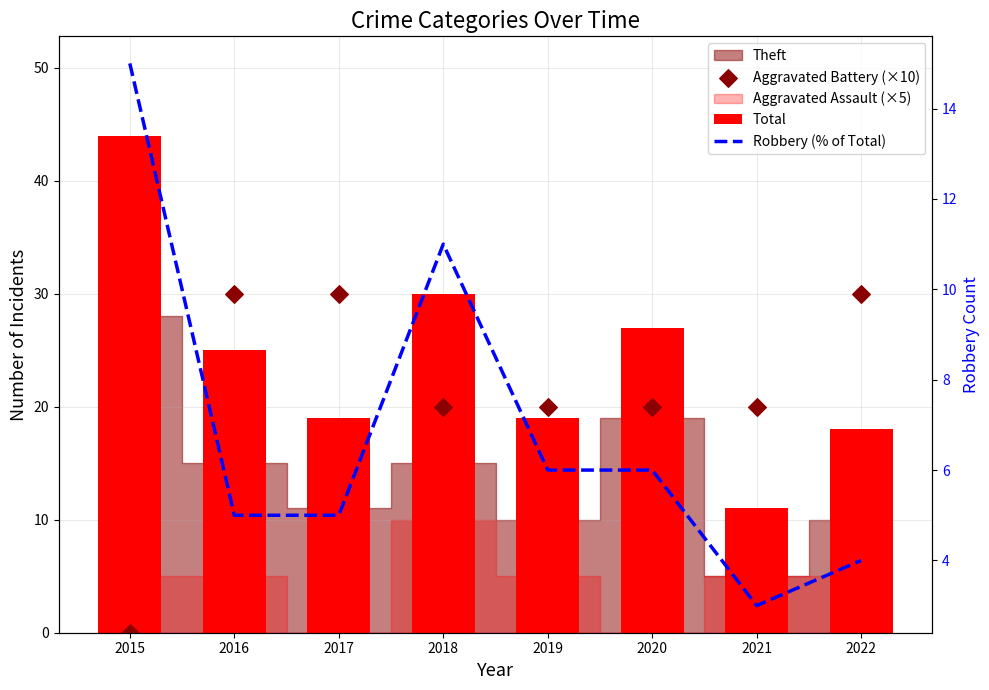

Which series contains the lowest Y value?

Aggravated Battery (×10)